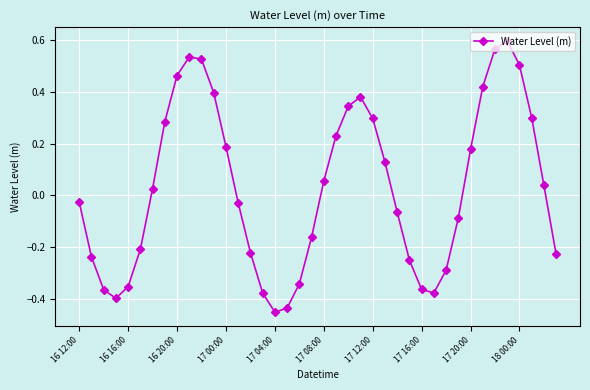

True or false: there are more than 2 points higher than both neighbors.

True